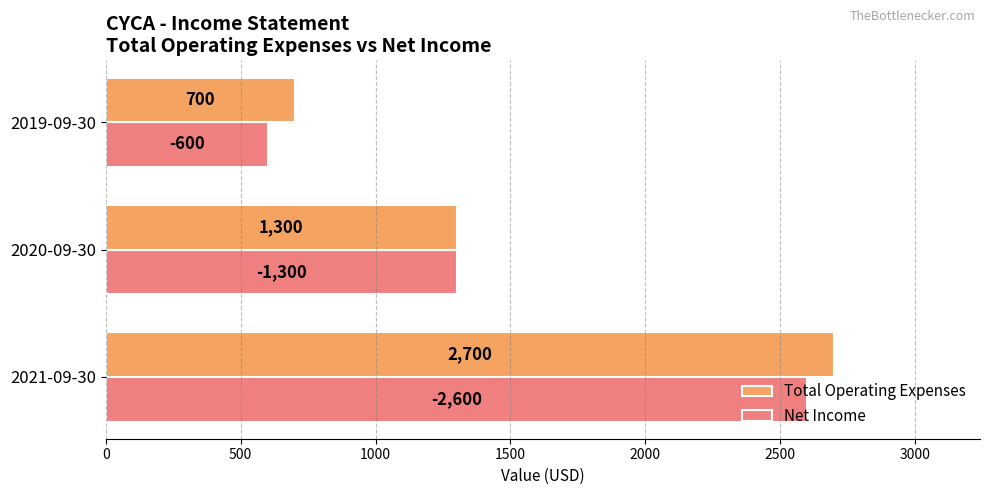

At which label is Net Income closest to 1600?

2020-09-30